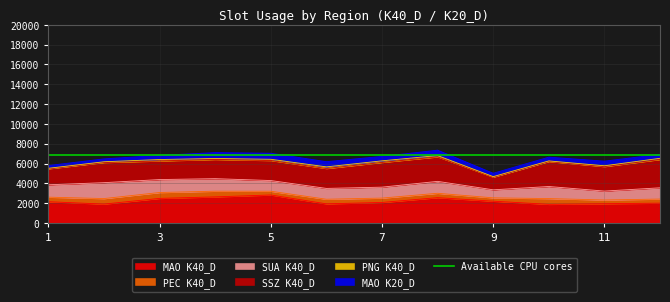

Reading right to left, extract all data points from this chart.

MAO K40_D: 12=2002.0	11=1940.0	10=1880.0	9=2198.0	8=2555.0	7=2070.0	6=1930.0	5=2824.4	4=2632.0	3=2480.0	2=1906.0	1=2145.0
PEC K40_D: 12=411.0	11=380.0	10=581.0	9=338.0	8=441.0	7=441.0	6=465.0	5=378.0	4=575.0	3=594.0	2=556.0	1=460.0
SUA K40_D: 12=1136.0	11=898.0	10=1219.0	9=810.0	8=1203.0	7=1104.0	6=1092.0	5=1079.0	4=1264.0	3=1307.0	2=1606.0	1=1249.0
SSZ K40_D: 12=2856.0	11=2471.0	10=2520.0	9=1276.0	8=2472.0	7=2493.0	6=2009.0	5=2019.0	4=1936.0	3=1877.0	2=2032.0	1=1613.0
PNG K40_D: 12=121.0	11=83.0	10=63.0	9=55.0	8=131.0	7=163.0	6=165.0	5=127.0	4=103.0	3=145.0	2=78.0	1=51.0
MAO K20_D: 12=396.0	11=469.0	10=378.0	9=340.0	8=546.0	7=446.0	6=526.0	5=609.6	4=592.0	3=419.0	2=291.0	1=277.0